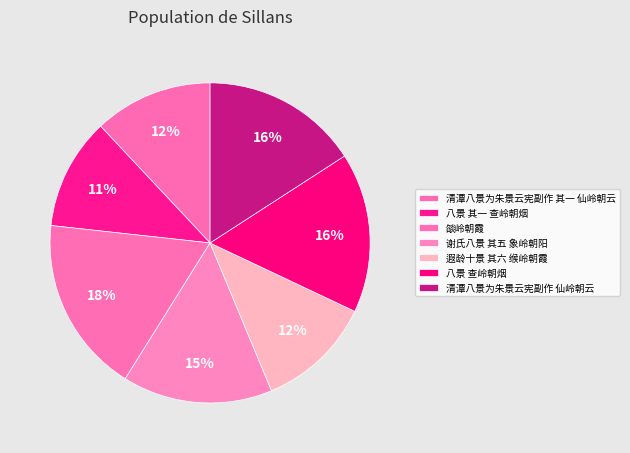

The 八景 其一 查岭朝烟 slice represents 2% of the pie. True or false?

False